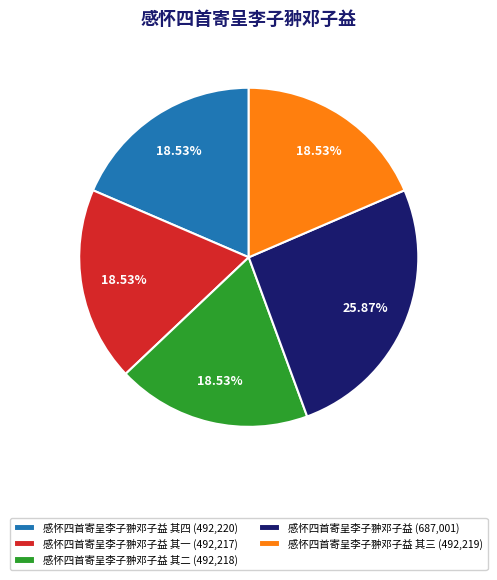

Between 感怀四首寄呈李子翀邓子益 (687,001) and 感怀四首寄呈李子翀邓子益 其二 (492,218), which is larger?

感怀四首寄呈李子翀邓子益 (687,001)